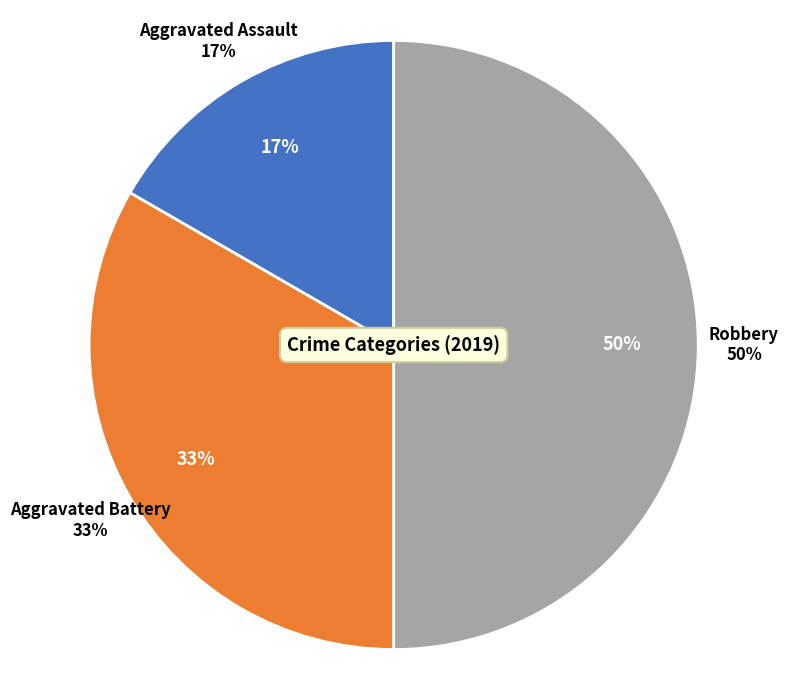

Count the number of slices in the pie.

3